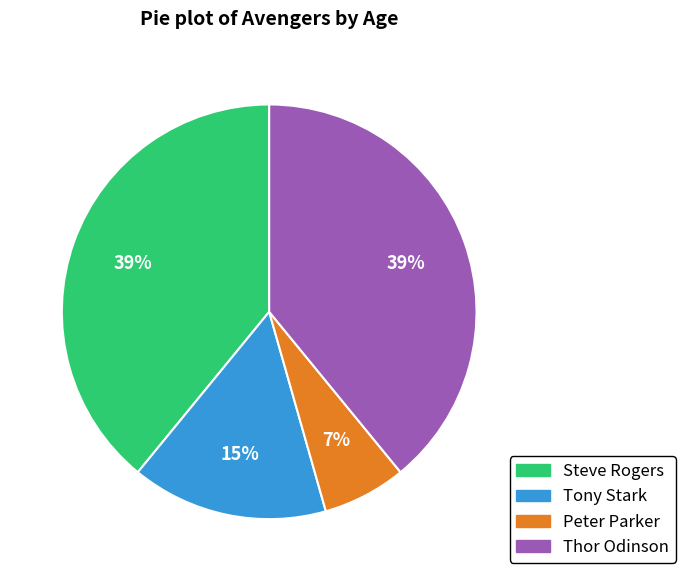

Which slice is the smallest?

Peter Parker